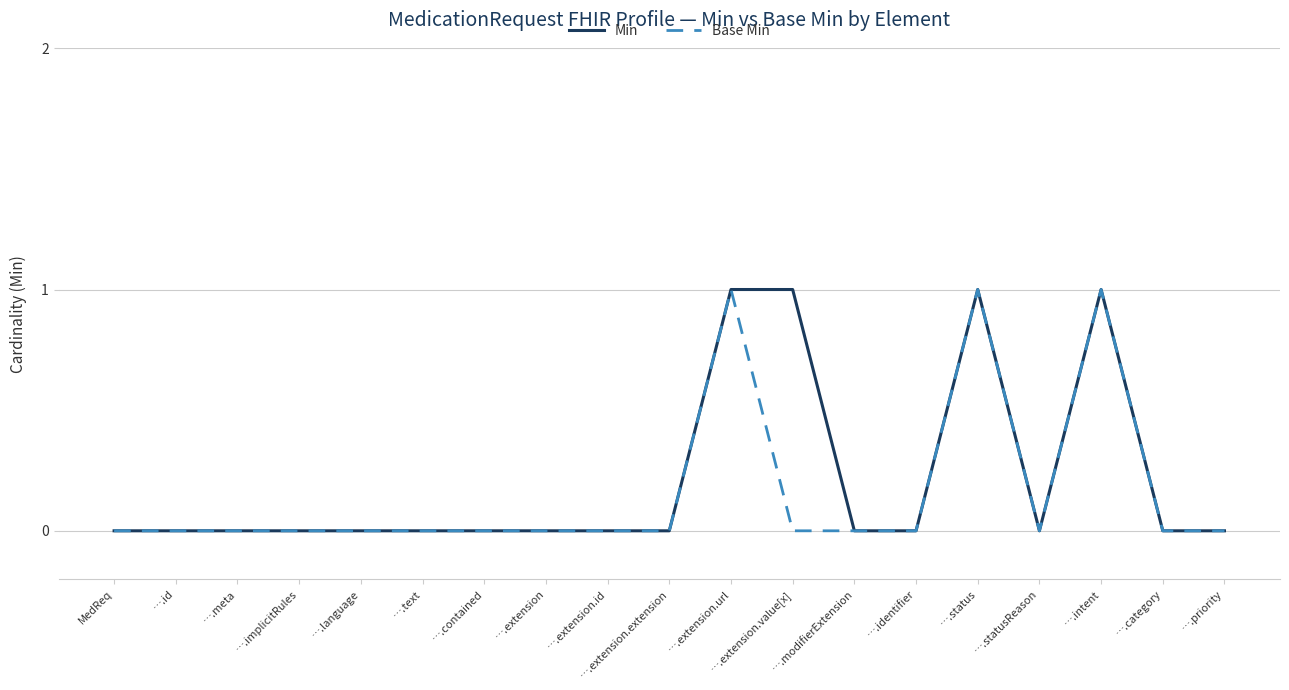

What position from the left is ….modifierExtension?

13